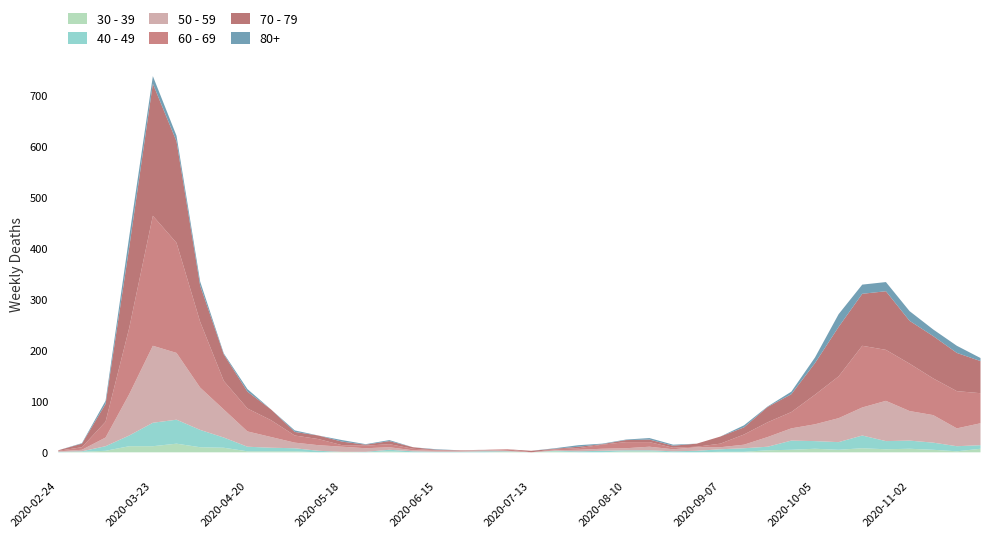

Which label corresponds to the largest value in the chart?

2020-03-23